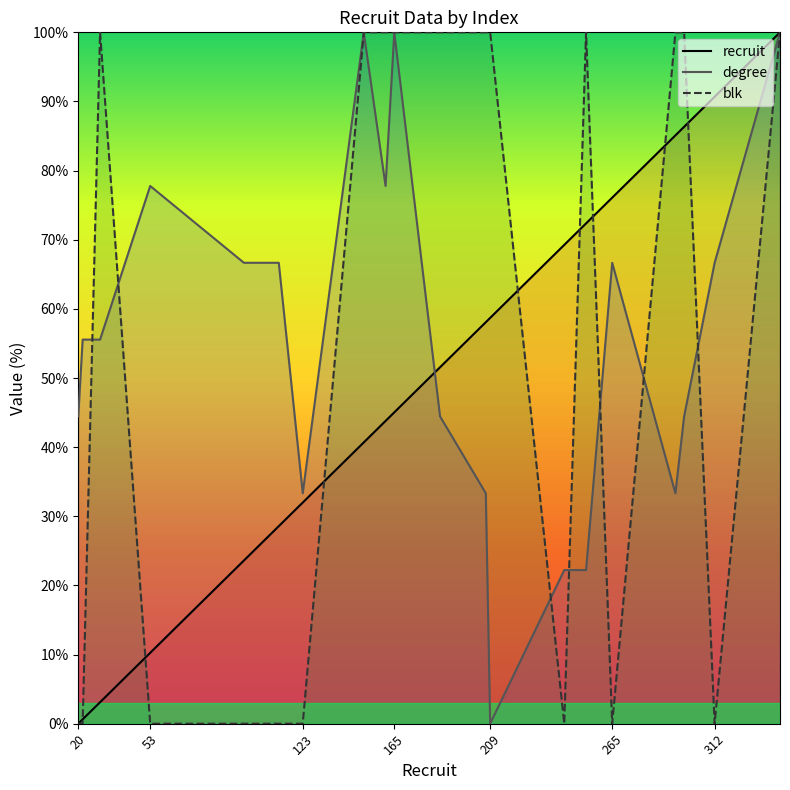

What is the difference between the highest and lowest values at 265?

76.1